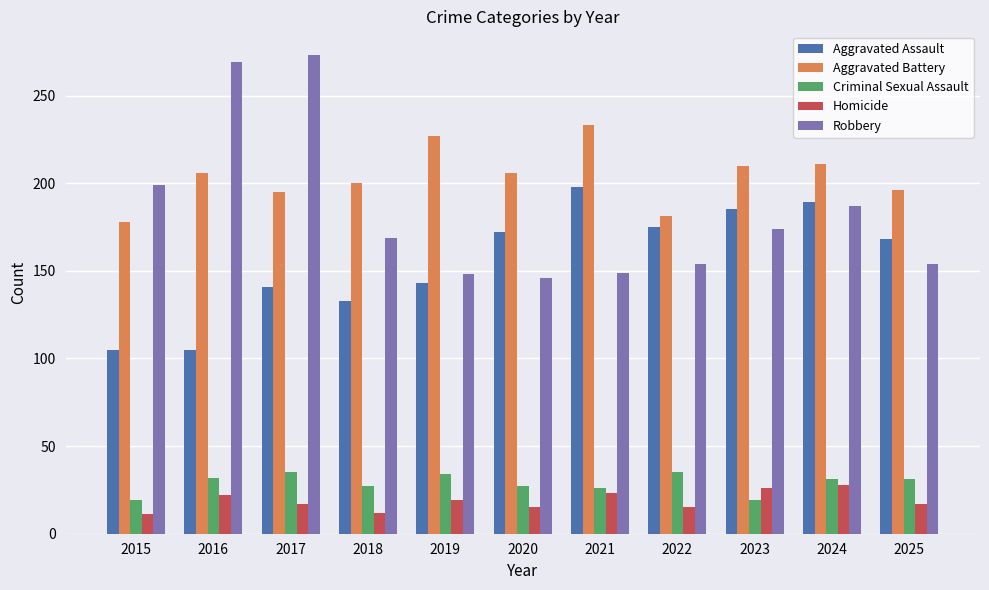

How many data points does each series have?

11